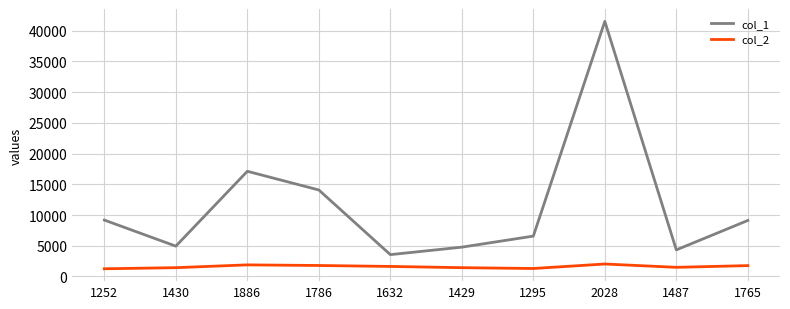

How many categories are shown in the chart?

10